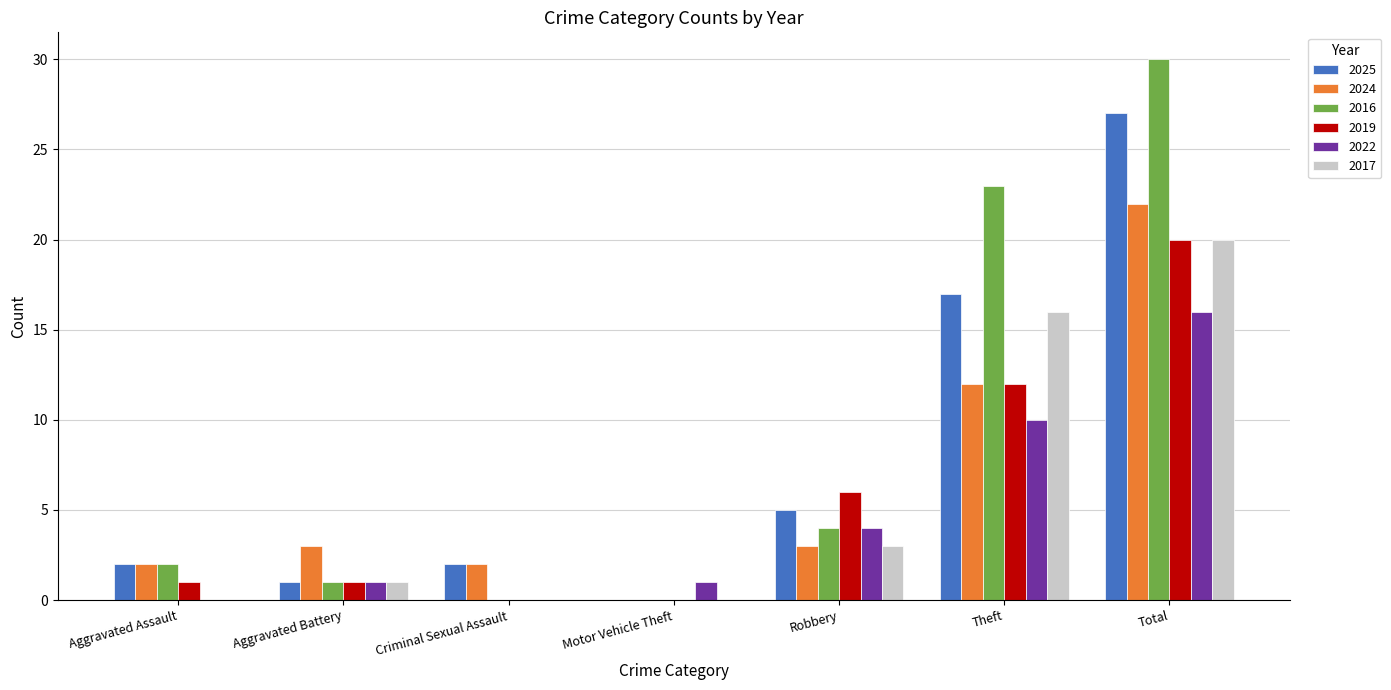

Which series has the widest spread of values?

2016